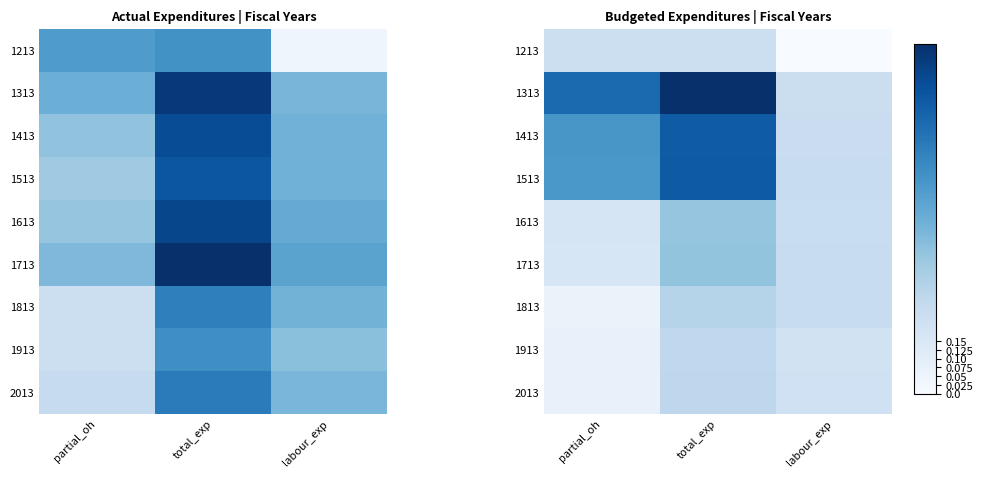

Is it true that 1713 equals 0.7 at total_exp?

False